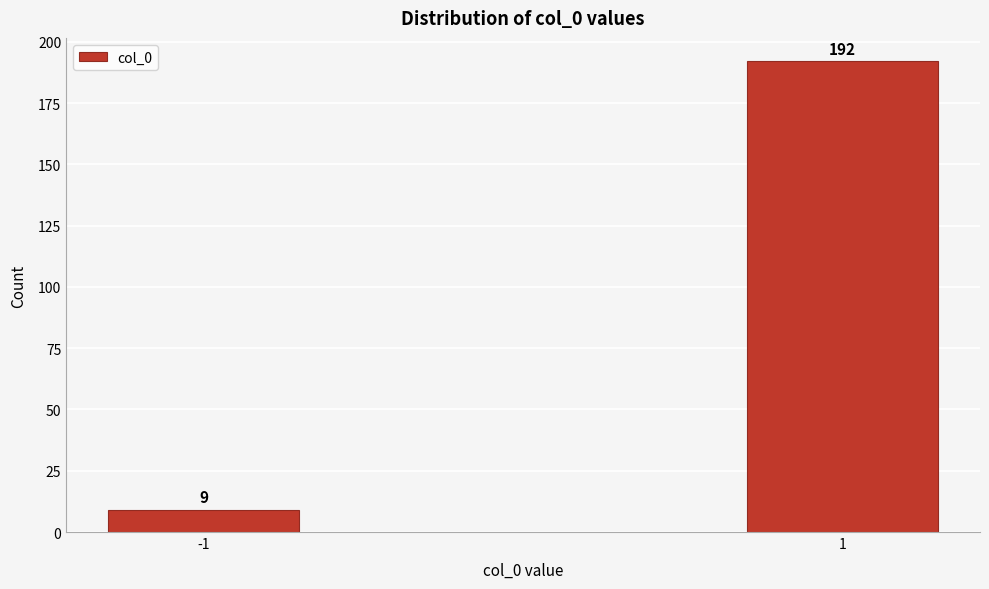

Reading right to left, extract all data points from this chart.

192	9